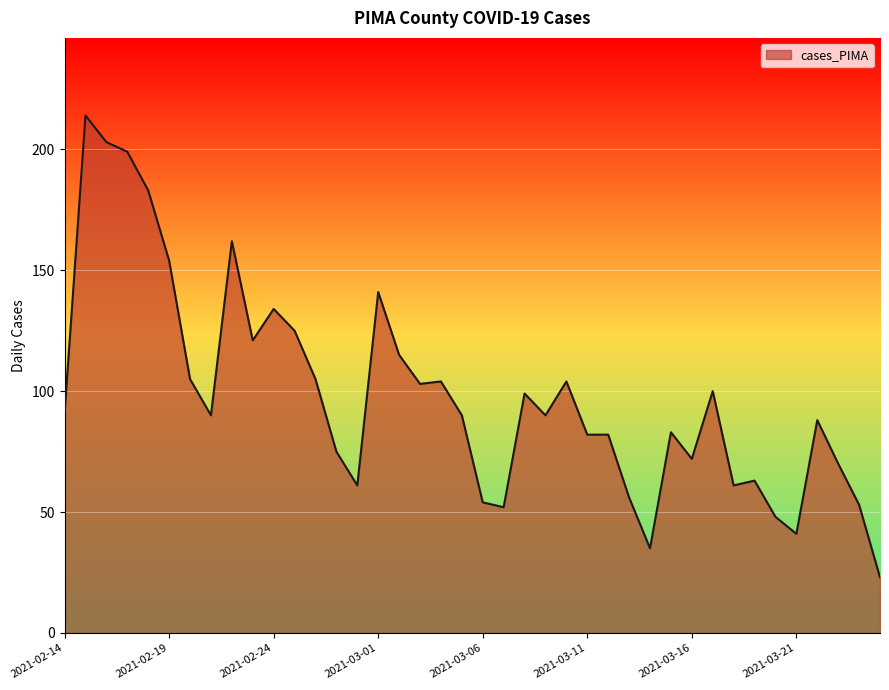

True or false: the data has more than 0 interior local peaks.

True